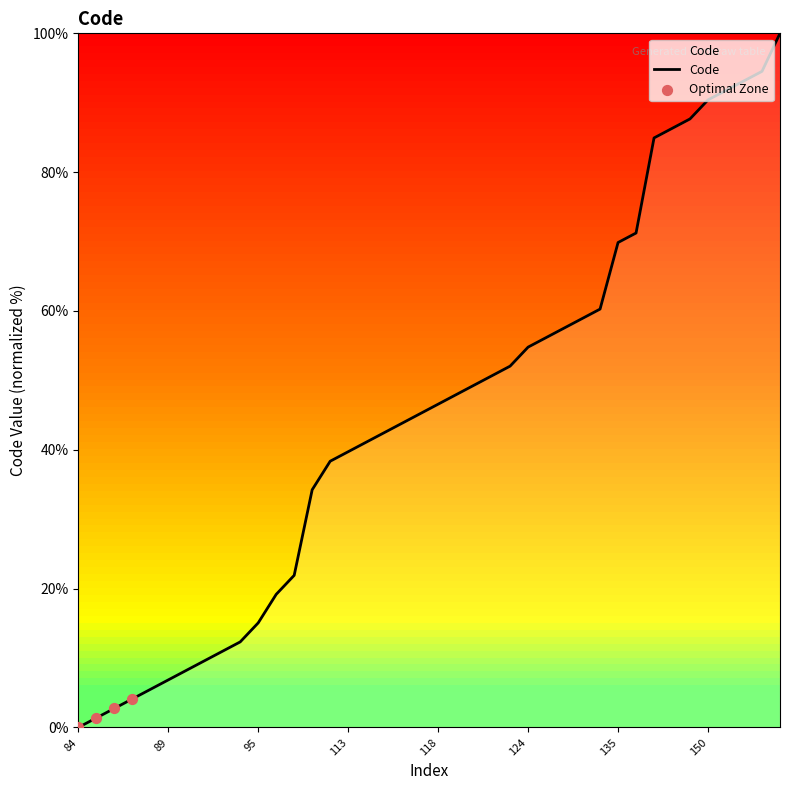

What is the difference between the maximum and minimum values?

100.0